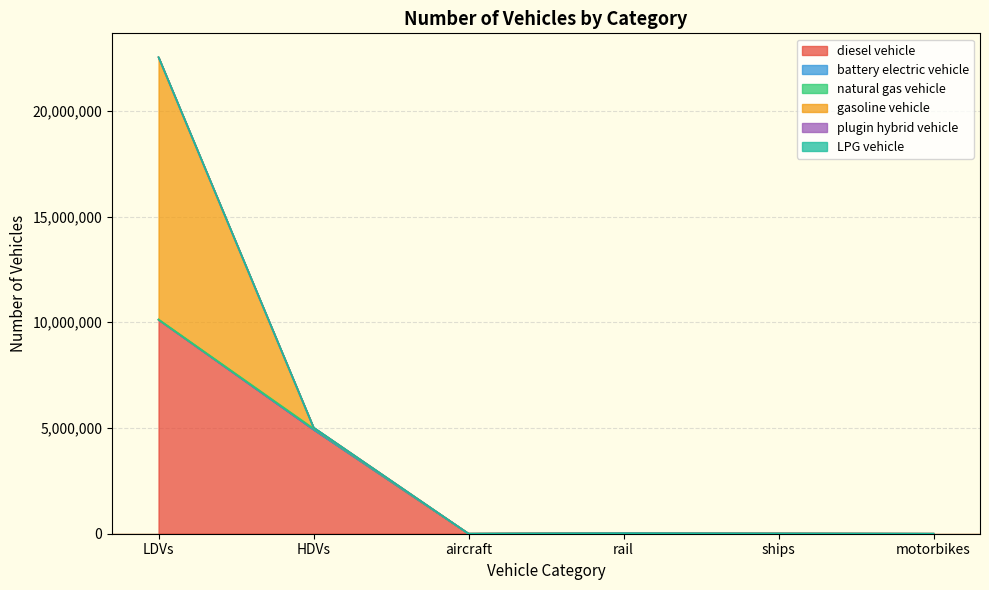

Which category has the highest value in the battery electric vehicle series?

LDVs